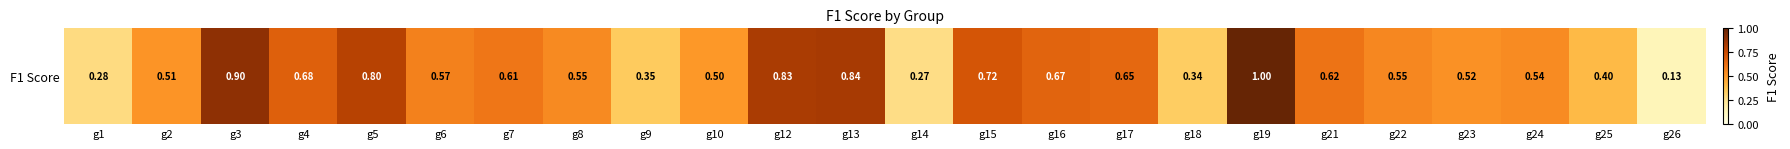

List the labels in order of value, smallest first.

g26, g14, g1, g18, g9, g25, g10, g2, g23, g24, g8, g22, g6, g7, g21, g17, g16, g4, g15, g5, g12, g13, g3, g19